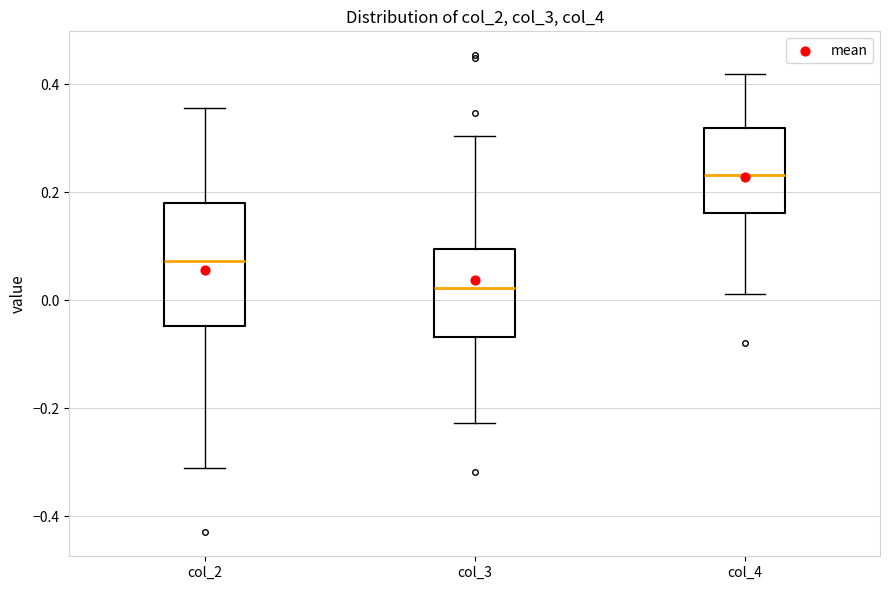

Which box's median line is the lowest?

col_3